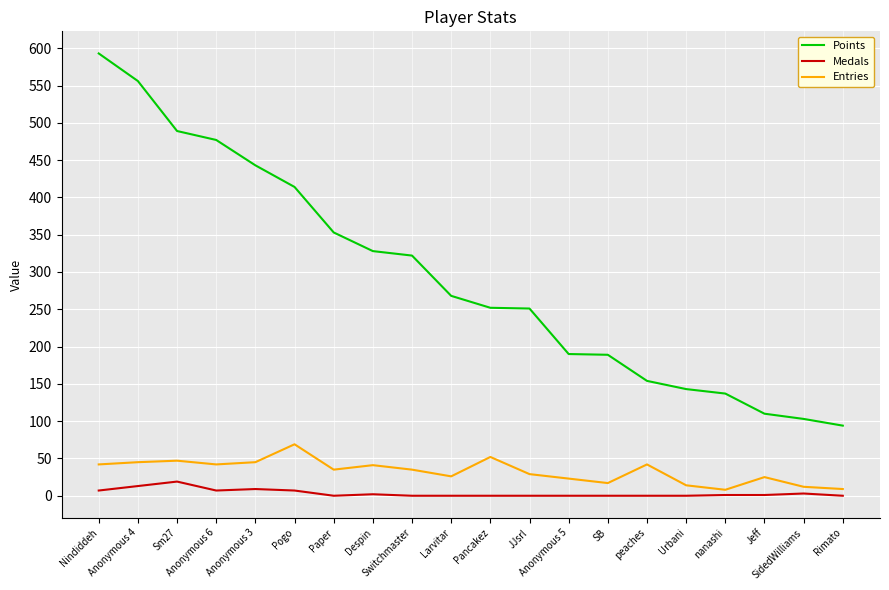

What are all the series names shown in the legend?

Points, Medals, Entries